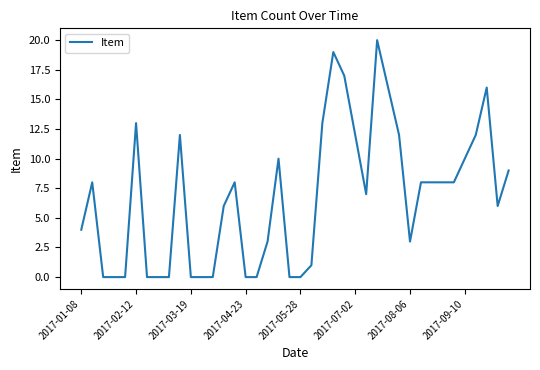

What is the difference between the maximum and minimum values?

20